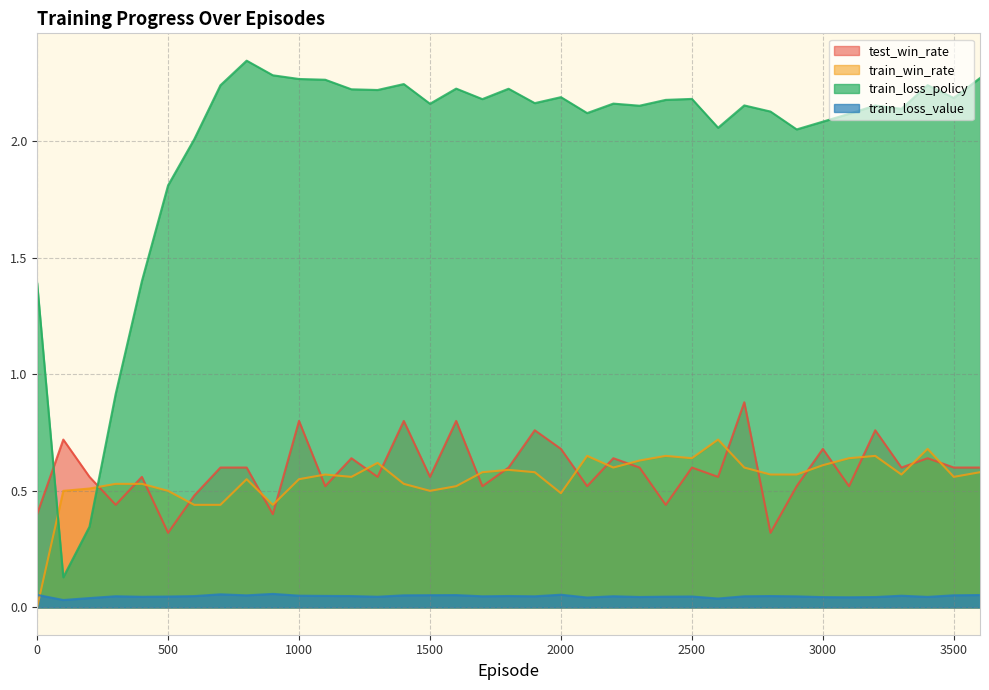

List the series in order of their peak value, highest first.

train_loss_policy, test_win_rate, train_win_rate, train_loss_value